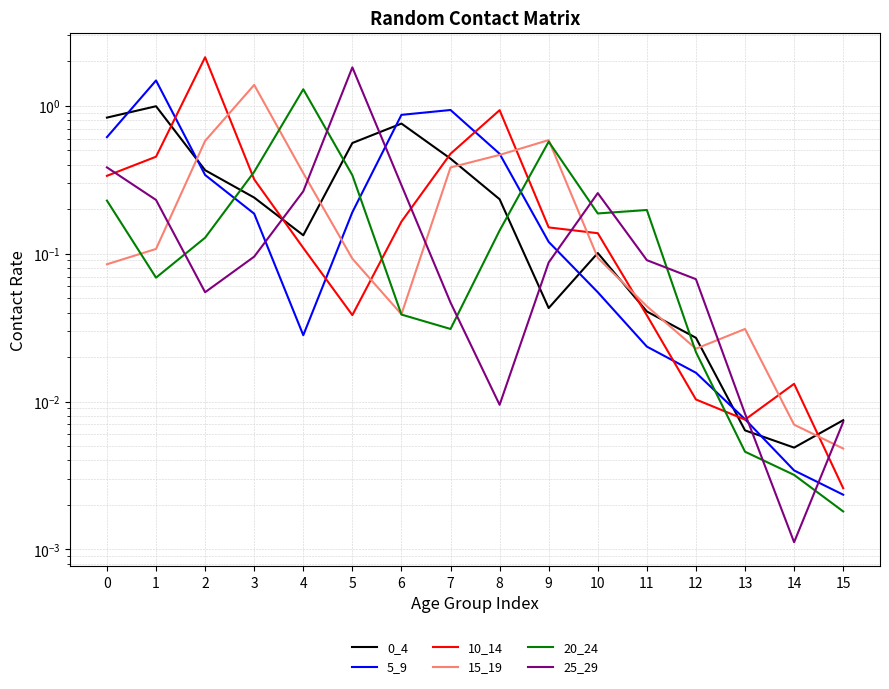

Reading left to right, transcribe all the data shown in this chart.

0_4: 0=0.8	1=1.0	2=0.4	3=0.2	4=0.1	5=0.6	6=0.8	7=0.4	8=0.2	9=0.0	10=0.1	11=0.0	12=0.0	13=0.0	14=0.0	15=0.0
5_9: 0=0.6	1=1.5	2=0.3	3=0.2	4=0.0	5=0.2	6=0.9	7=0.9	8=0.5	9=0.1	10=0.1	11=0.0	12=0.0	13=0.0	14=0.0	15=0.0
10_14: 0=0.3	1=0.5	2=2.1	3=0.3	4=0.1	5=0.0	6=0.2	7=0.5	8=0.9	9=0.2	10=0.1	11=0.0	12=0.0	13=0.0	14=0.0	15=0.0
15_19: 0=0.1	1=0.1	2=0.6	3=1.4	4=0.4	5=0.1	6=0.0	7=0.4	8=0.5	9=0.6	10=0.1	11=0.0	12=0.0	13=0.0	14=0.0	15=0.0
20_24: 0=0.2	1=0.1	2=0.1	3=0.4	4=1.3	5=0.3	6=0.0	7=0.0	8=0.1	9=0.6	10=0.2	11=0.2	12=0.0	13=0.0	14=0.0	15=0.0
25_29: 0=0.4	1=0.2	2=0.1	3=0.1	4=0.3	5=1.8	6=0.3	7=0.0	8=0.0	9=0.1	10=0.3	11=0.1	12=0.1	13=0.0	14=0.0	15=0.0